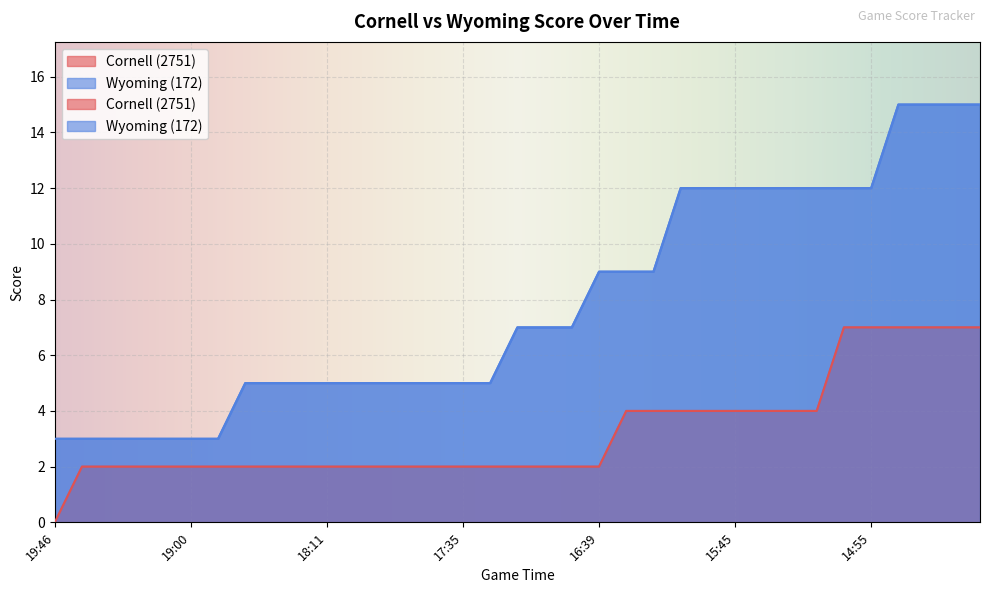

At which label does Wyoming (172) first exceed 7?

16:39